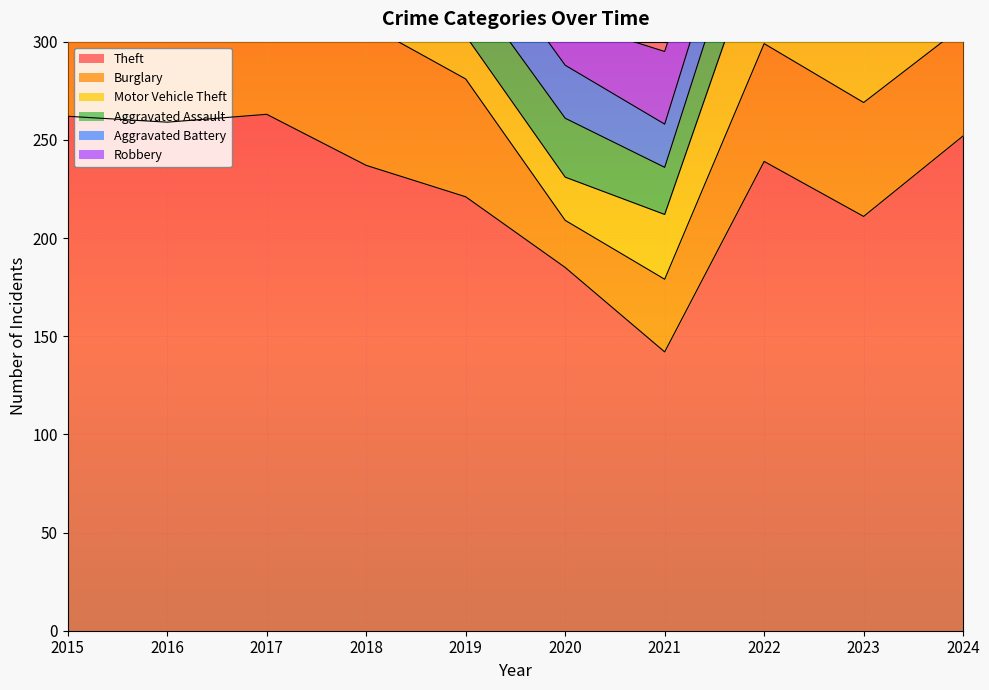

Reading left to right, list all the values displayed in this chart.

Theft: 2015=262	2016=259	2017=263	2018=237	2019=221	2020=185	2021=142	2022=239	2023=211	2024=252
Burglary: 2015=70	2016=66	2017=84	2018=72	2019=60	2020=24	2021=37	2022=60	2023=58	2024=56
Motor Vehicle Theft: 2015=61	2016=34	2017=45	2018=38	2019=22	2020=22	2021=33	2022=59	2023=119	2024=81
Aggravated Assault: 2015=28	2016=25	2017=19	2018=33	2019=28	2020=30	2021=24	2022=36	2023=36	2024=34
Aggravated Battery: 2015=21	2016=33	2017=20	2018=17	2019=27	2020=27	2021=22	2022=27	2023=20	2024=20
Robbery: 2015=20	2016=38	2017=35	2018=24	2019=12	2020=23	2021=37	2022=33	2023=33	2024=38